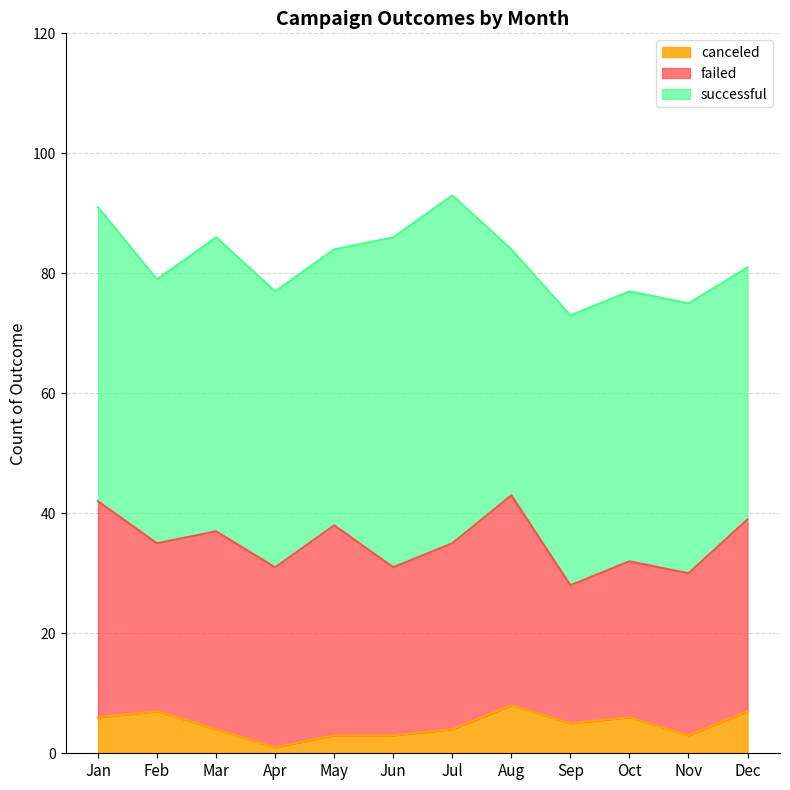

What is the difference between the maximum and second lowest values in the canceled series?

5